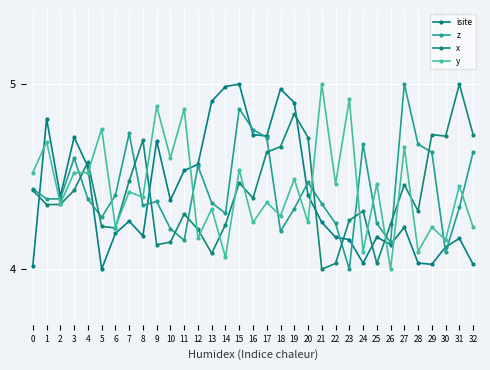

How many series are shown in this chart?

4